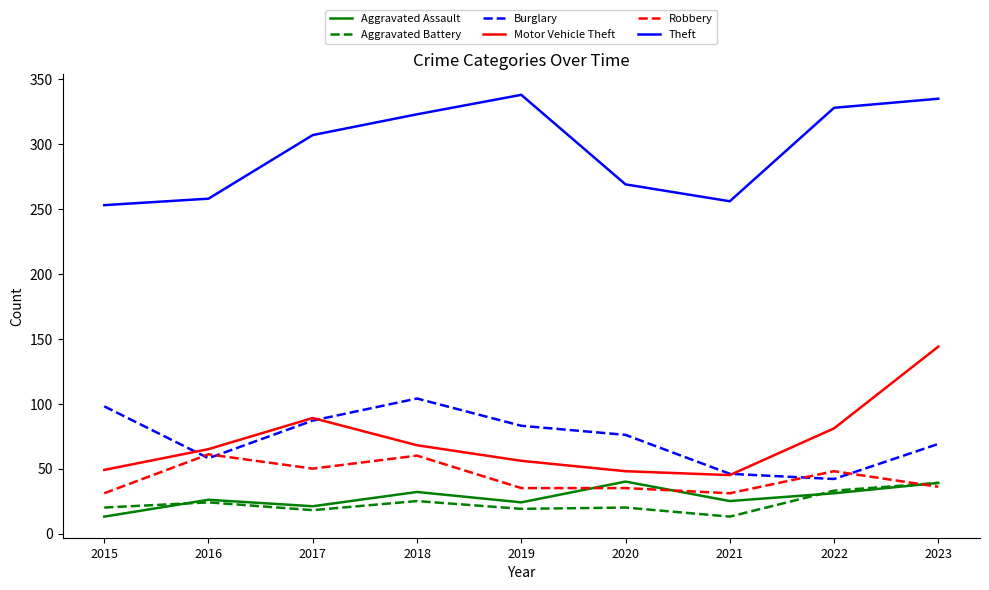

What is the difference between the maximum and minimum values in the Aggravated Battery series?

26